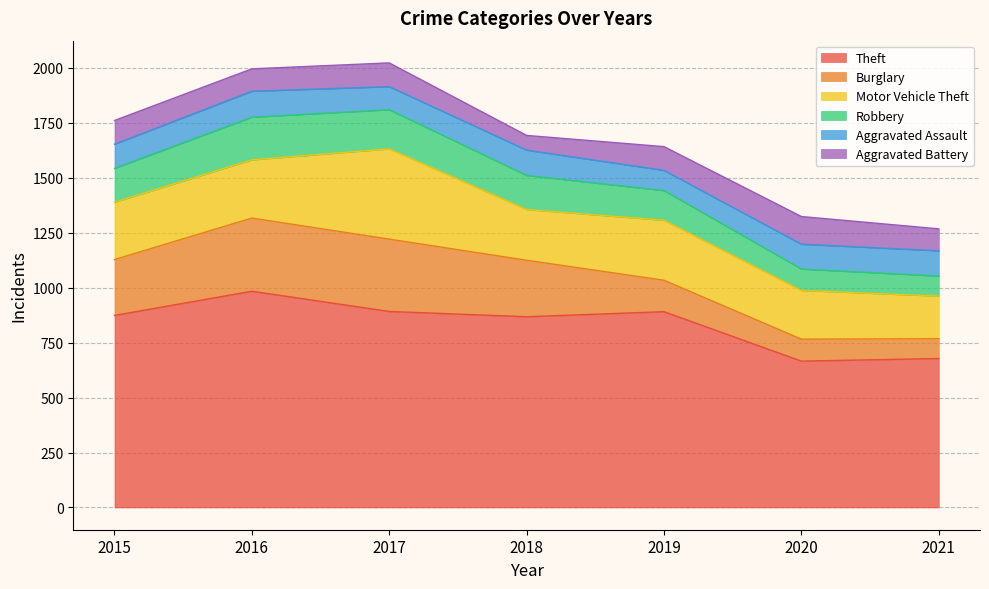

Reading right to left, extract all data points from this chart.

Theft: 2021=678	2020=666	2019=891	2018=868	2017=892	2016=984	2015=874
Burglary: 2021=90	2020=100	2019=143	2018=257	2017=329	2016=333	2015=254
Motor Vehicle Theft: 2021=194	2020=222	2019=273	2018=231	2017=411	2016=265	2015=261
Robbery: 2021=91	2020=97	2019=135	2018=155	2017=178	2016=194	2015=154
Aggravated Assault: 2021=115	2020=113	2019=92	2018=115	2017=105	2016=118	2015=110
Aggravated Battery: 2021=100	2020=126	2019=108	2018=67	2017=108	2016=102	2015=108